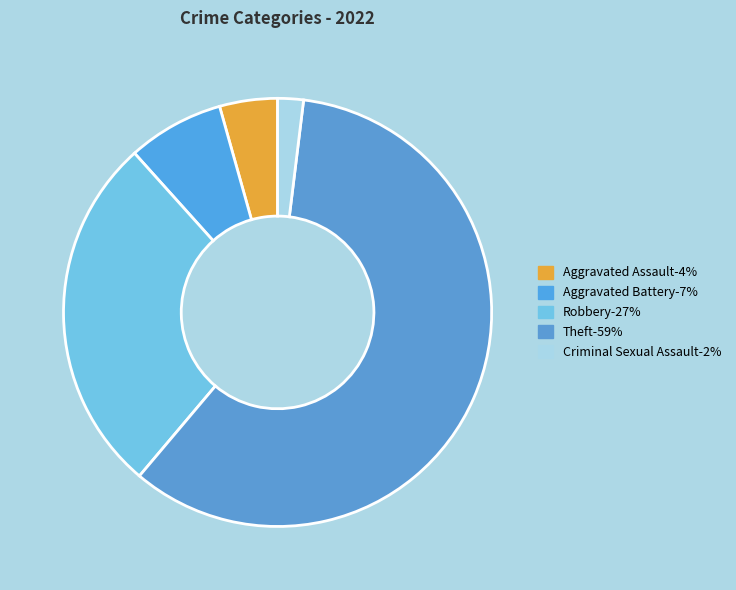

How many segments does this pie chart have?

5